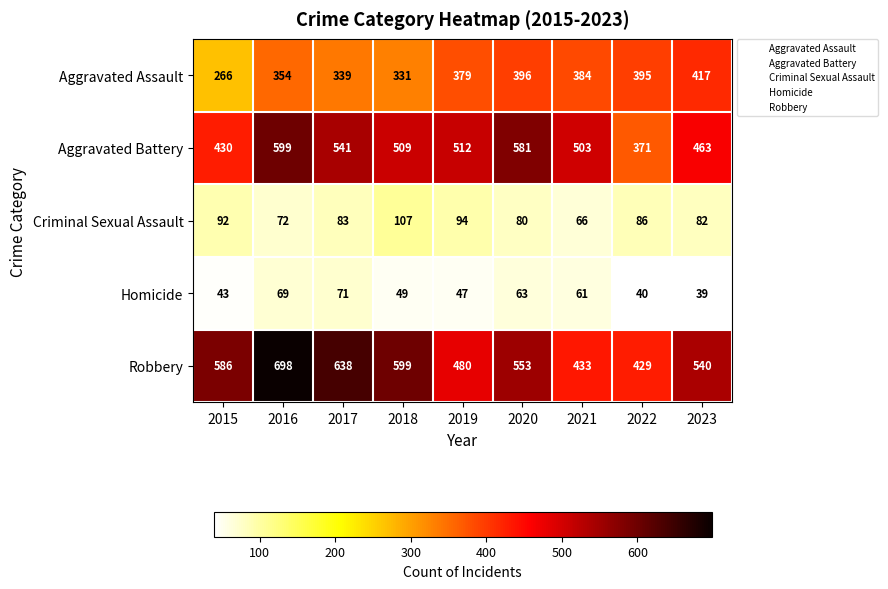

Which label corresponds to the smallest value in the chart?

2023